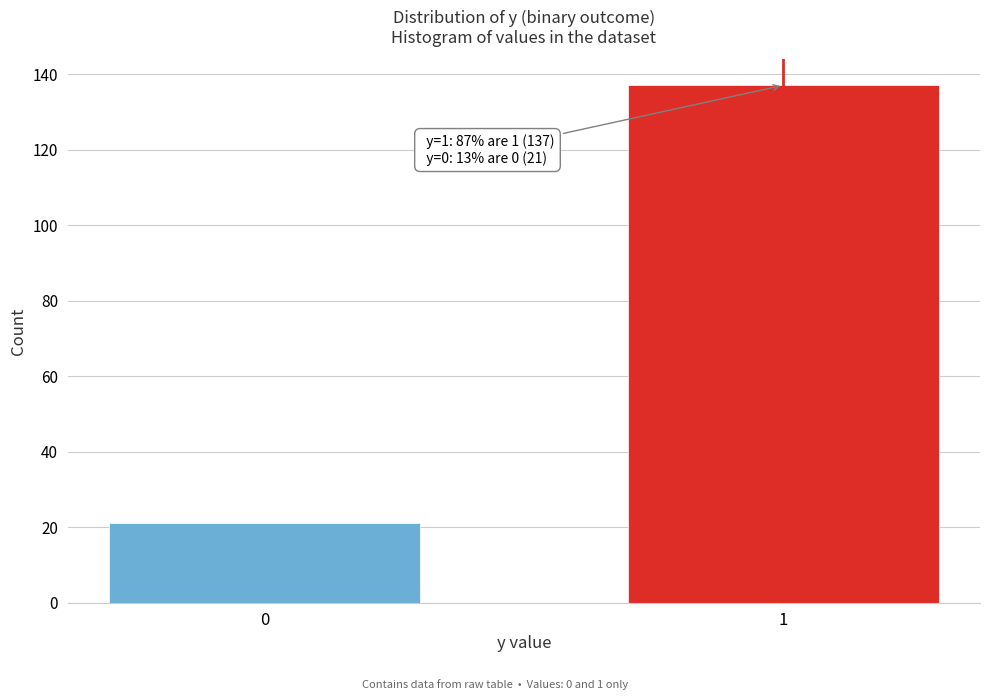

Reading left to right, extract all data points from this chart.

0=21	1=137